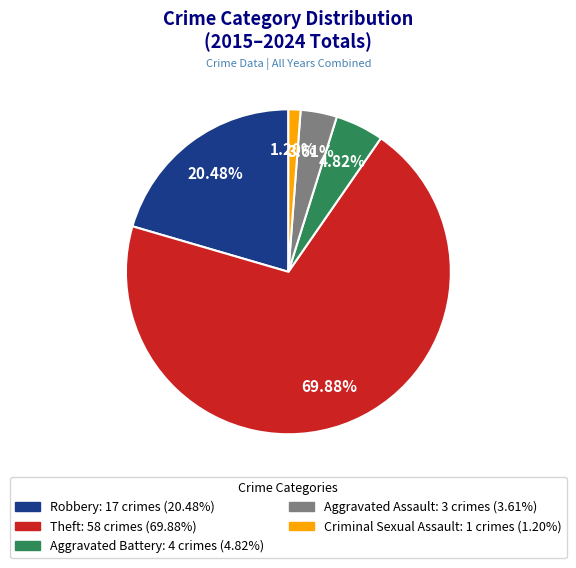

How many slices are in this pie chart?

5